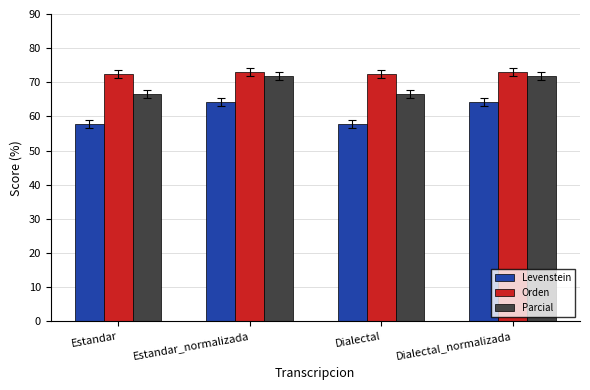

What is the label of the 4th bar from the left?

Dialectal_normalizada